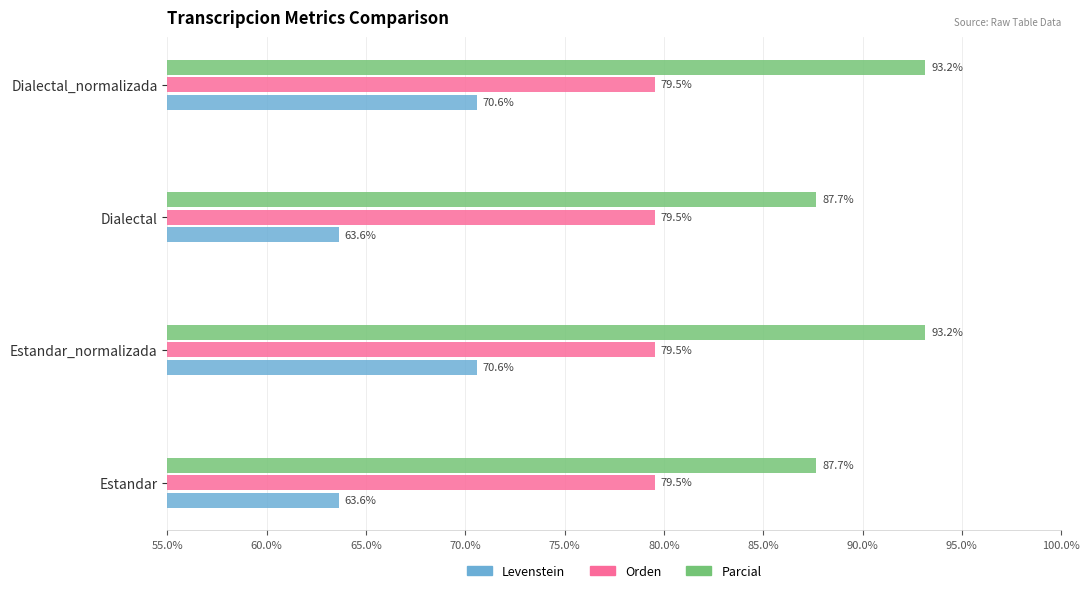

True or false: Levenstein has a value of 63.6 at Dialectal.

True